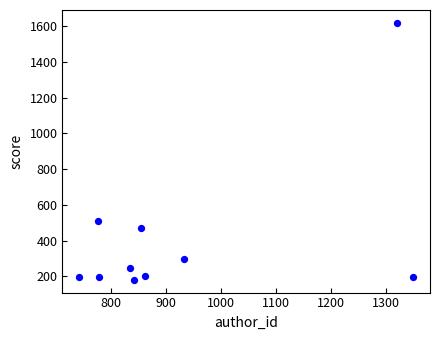

What Y value in the scatter plot is closest to 899?

507.7